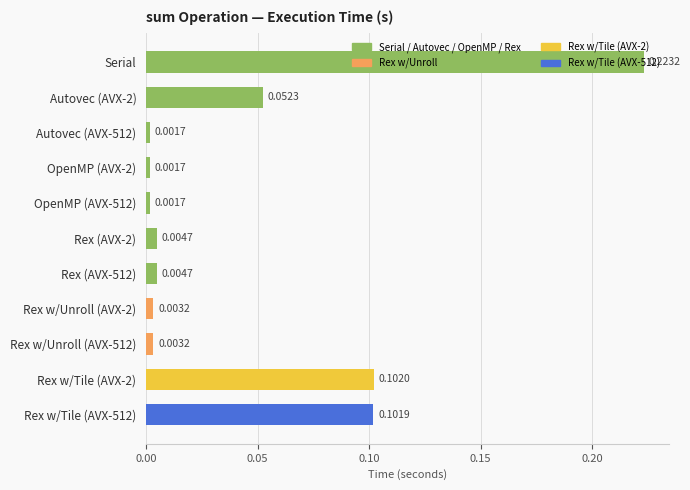

What is the label of the 11th bar from the bottom?

Serial